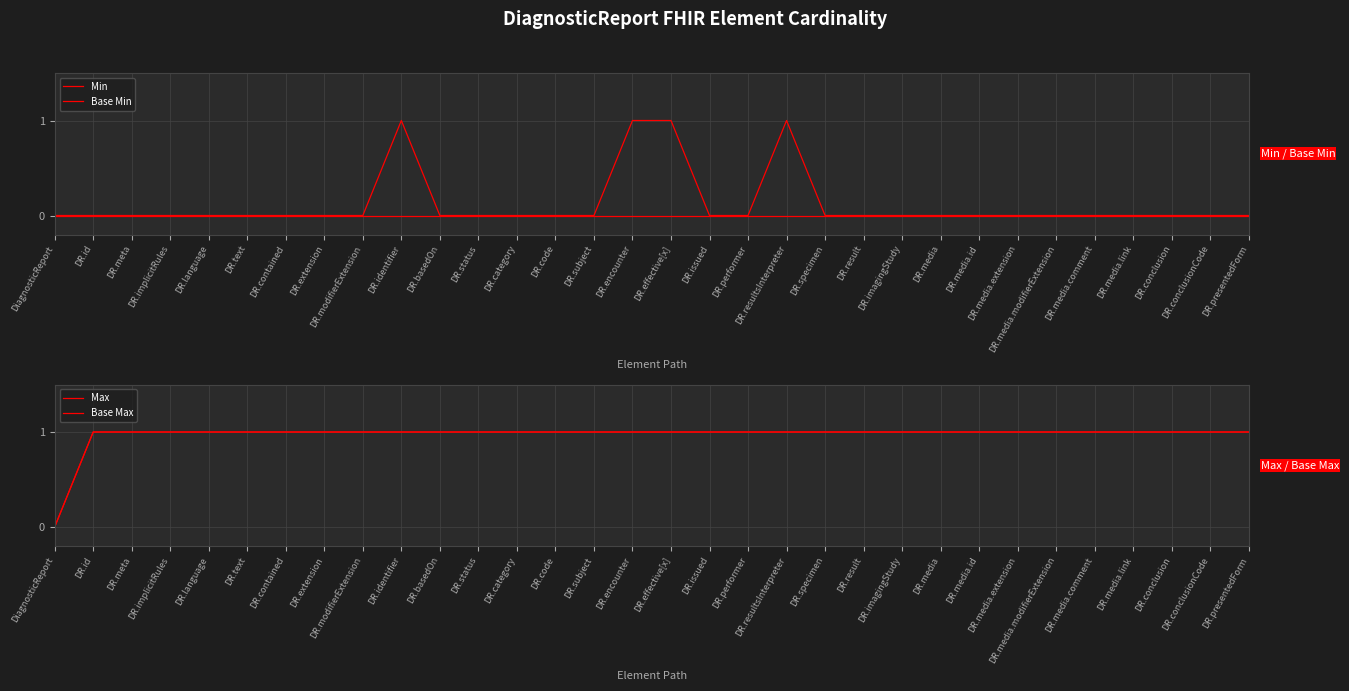

Between DR.modifierExtension and DR.media.comment, which is larger?

DR.modifierExtension